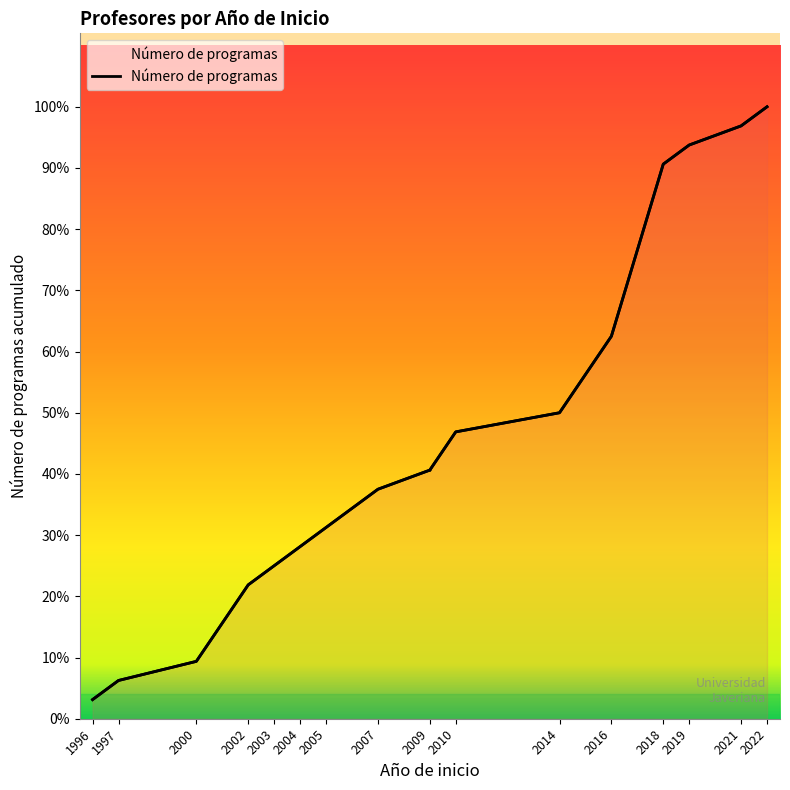

What is the change in value from 2002 to 2014?

+9